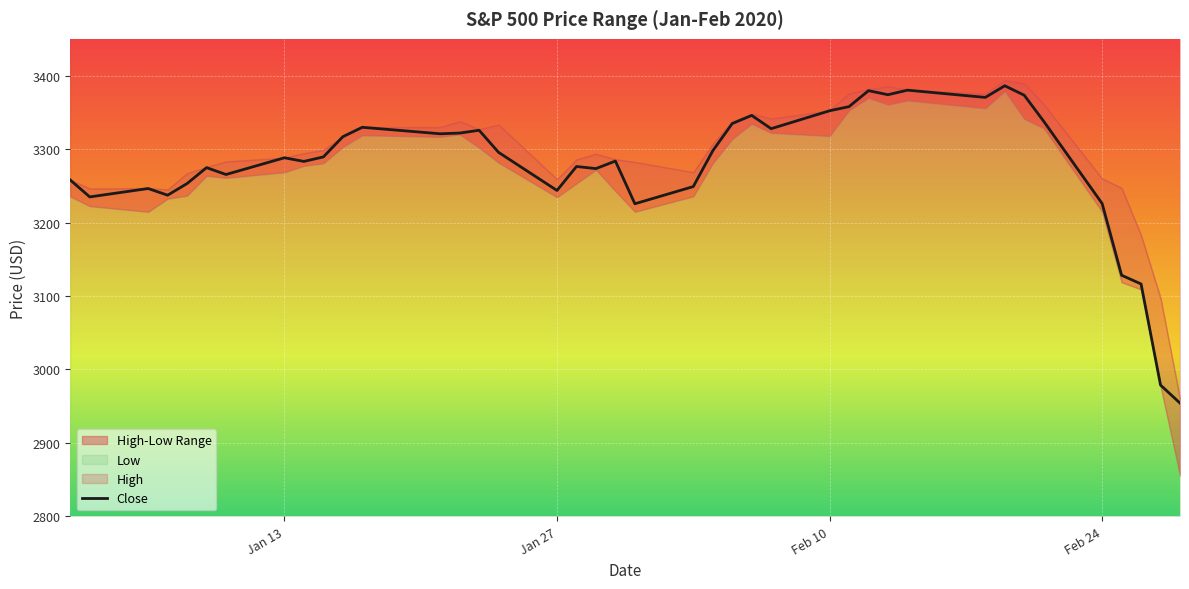

What is the highest value of the Close series?

3386.1